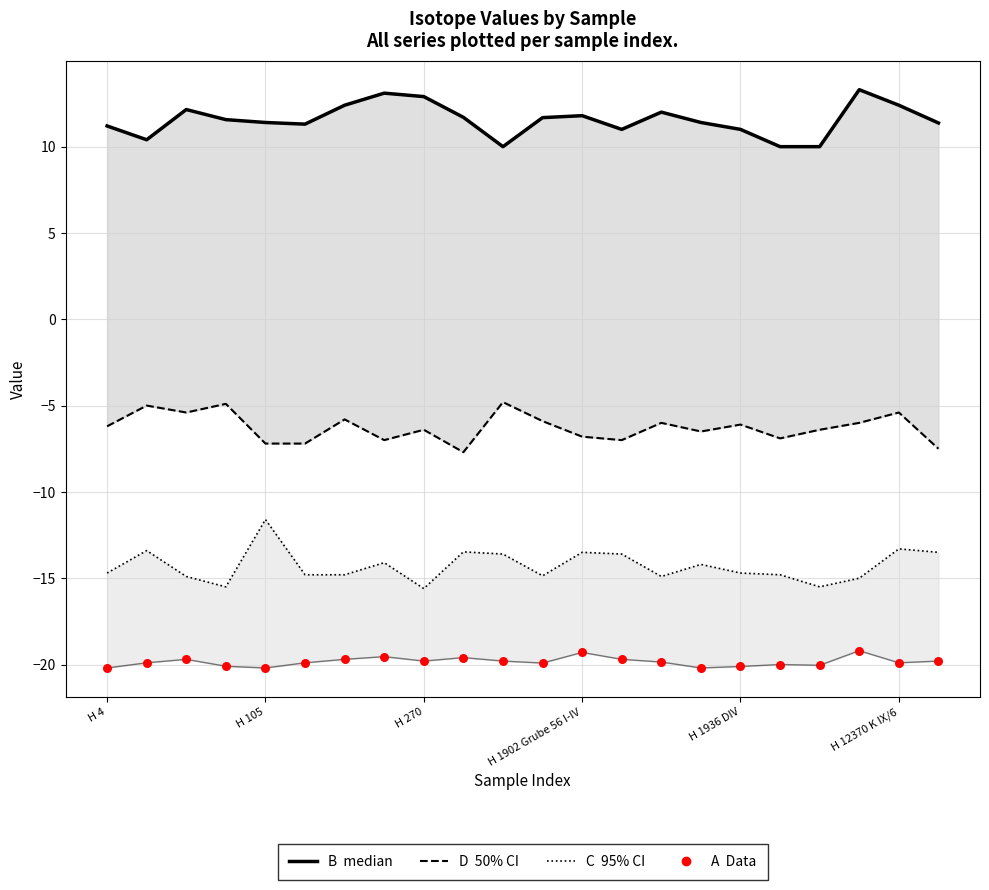

Which series contains the highest Y value?

B (median)